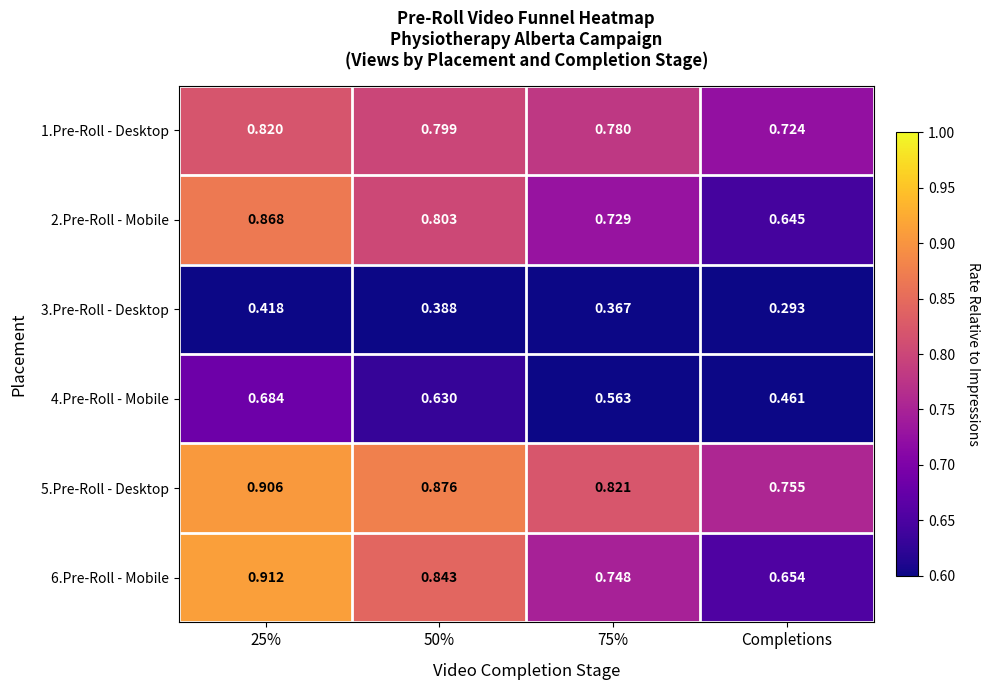

Which series has the largest total across all categories?

5.Pre-Roll - Desktop